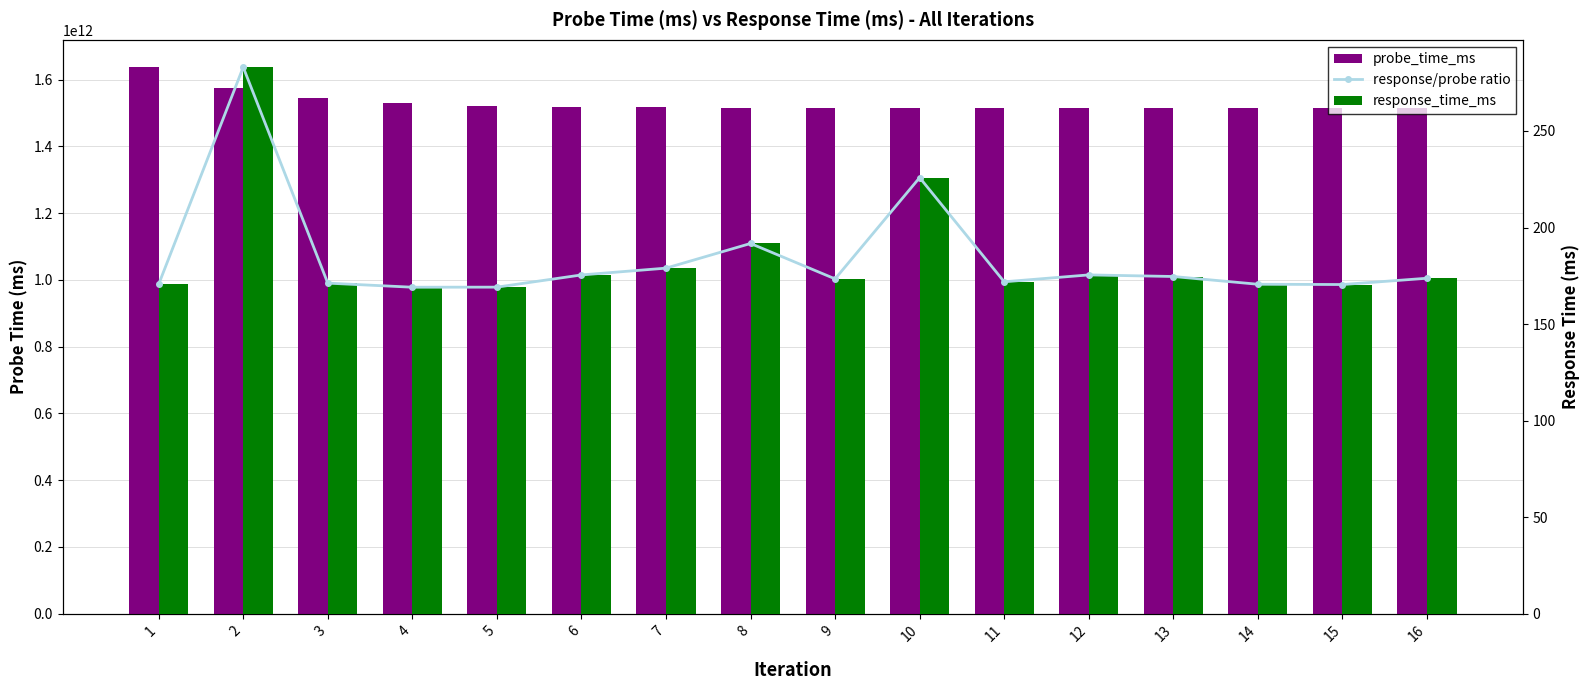

What are all the series names shown in the legend?

probe_time_ms, response/probe ratio, response_time_ms